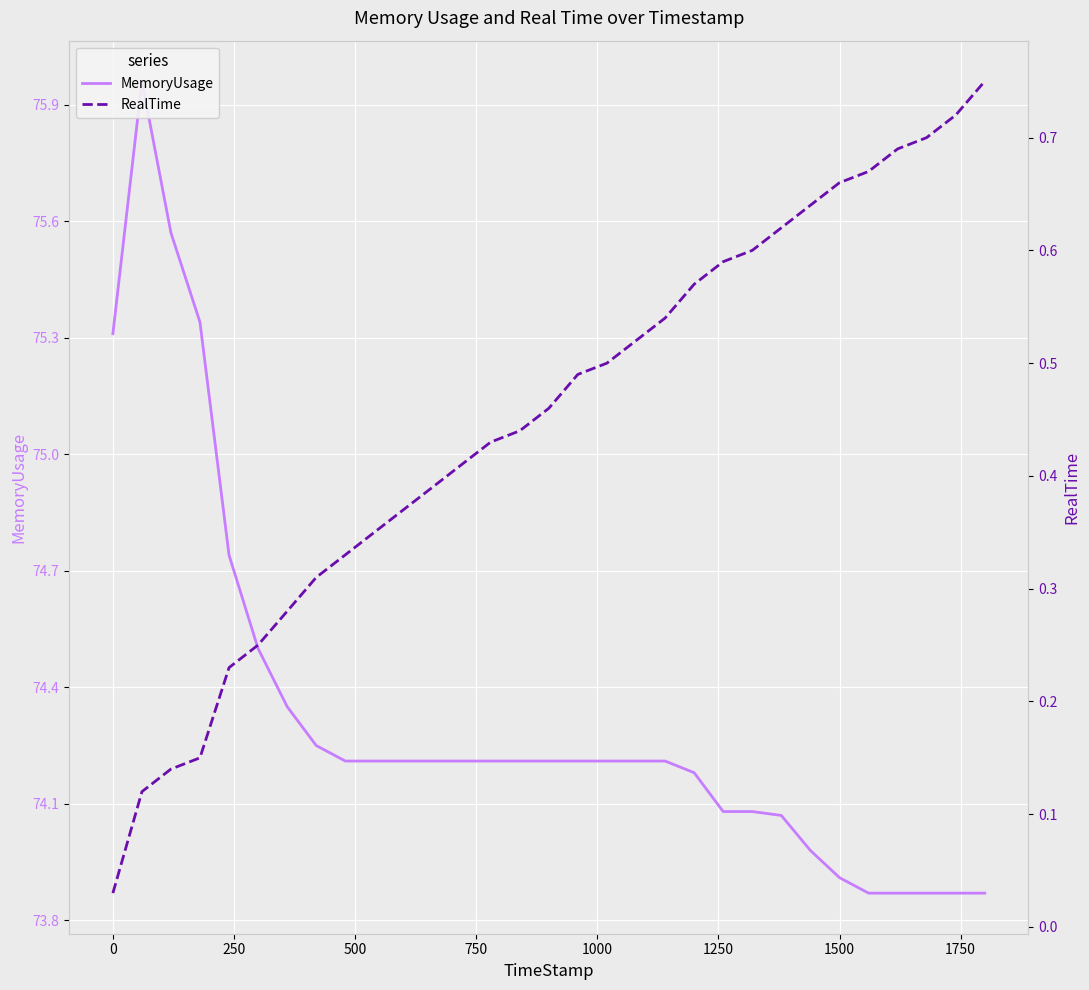

What are all the series names shown in the legend?

MemoryUsage, RealTime